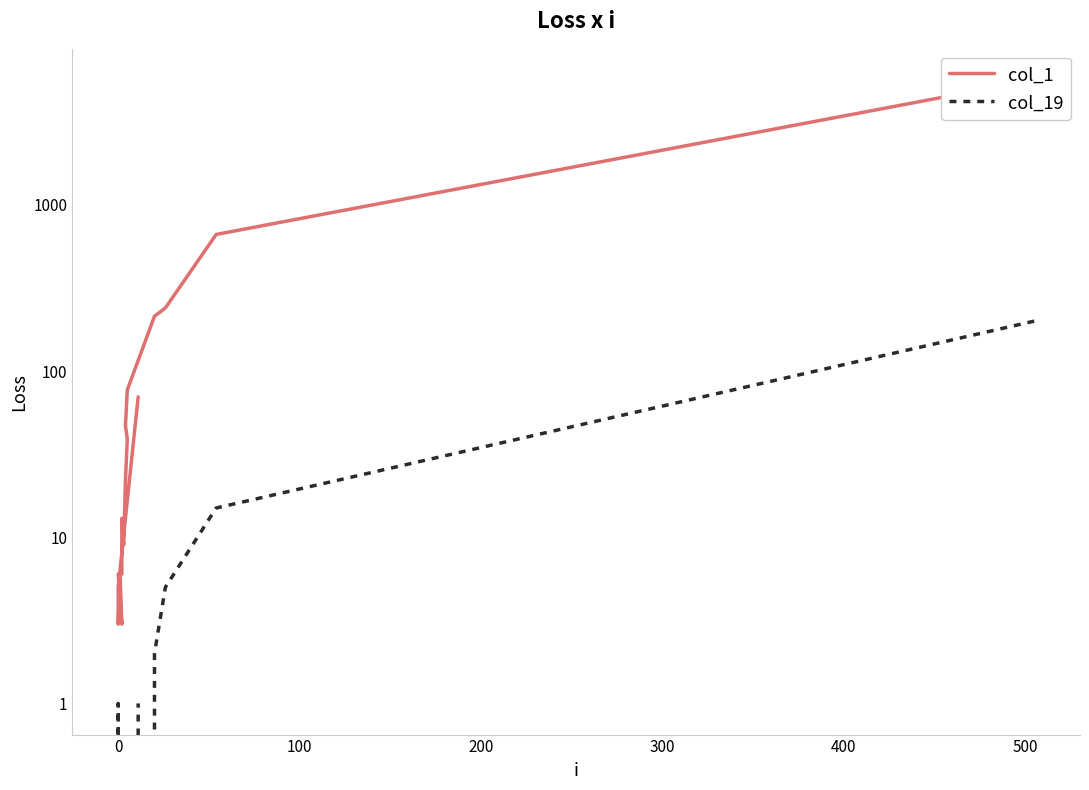

How many values in the col_1 series exceed 13?

9